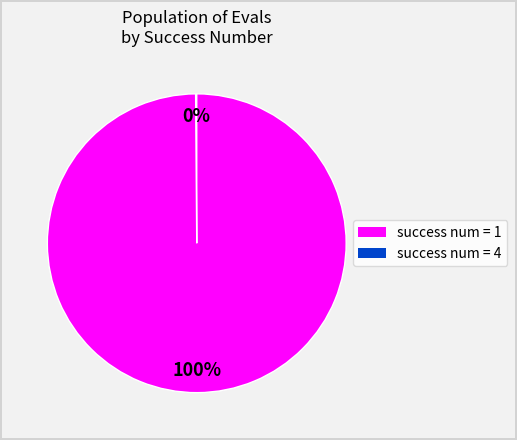

To the nearest percent, what is the average slice percentage?

50%